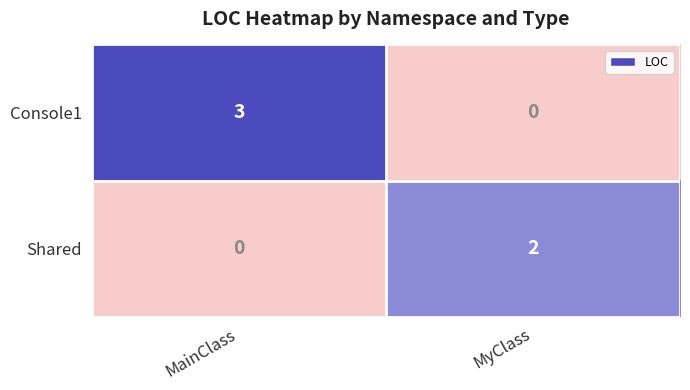

Between MyClass and MainClass, which is larger?

MainClass